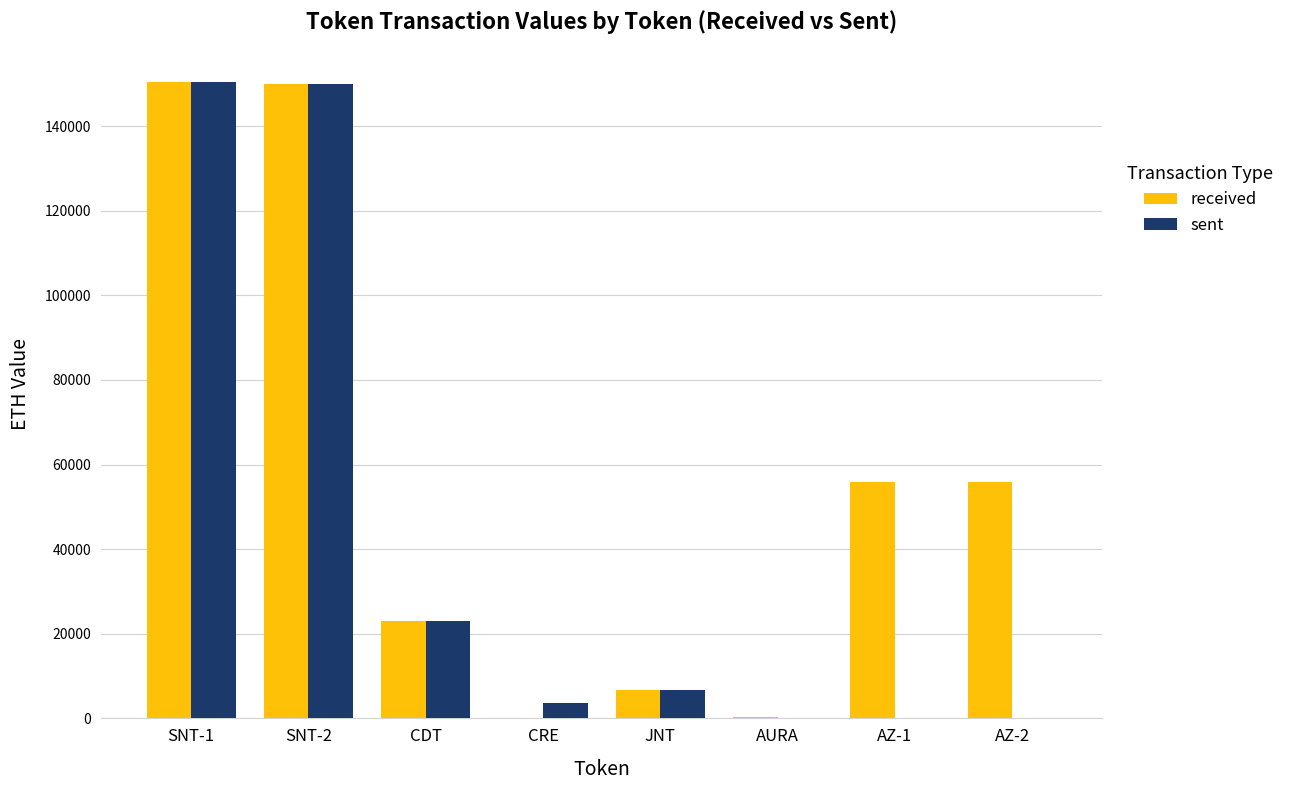

Read the sent value at JNT.

6638.0